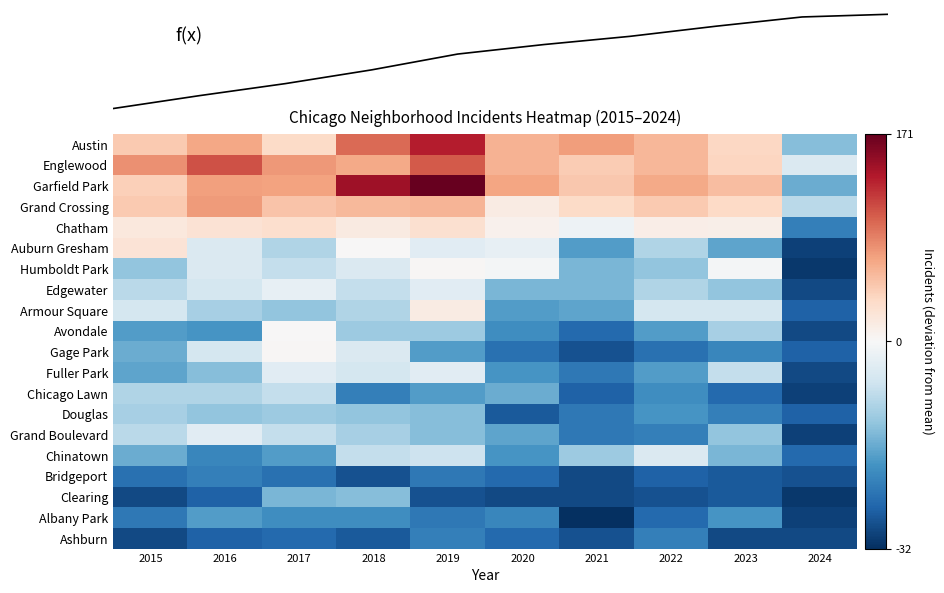

Which category has the highest value in the f(x) series?

2024